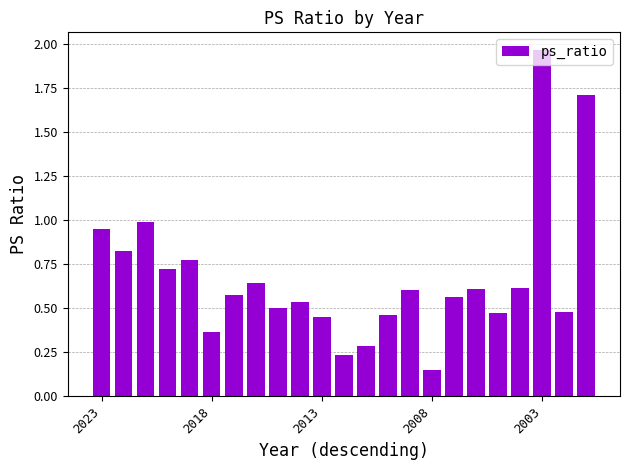

What is the sum of all values?

15.5